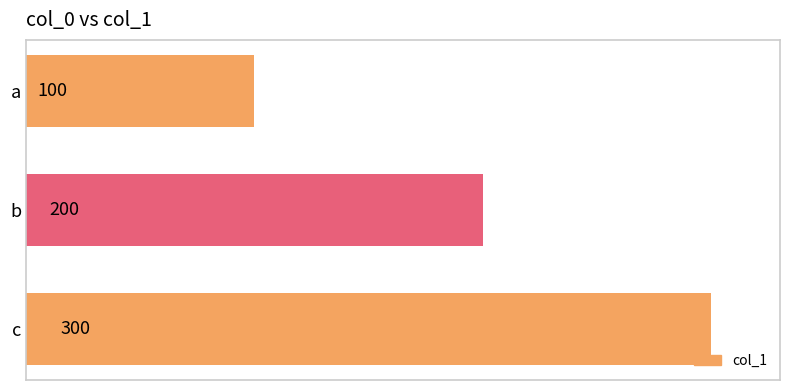

How many distinct data groups are displayed?

1